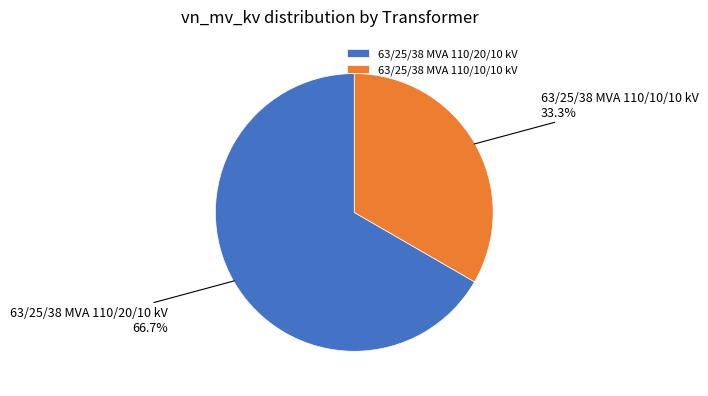

Rank the categories by value from highest to lowest.

63/25/38 MVA 110/20/10 kV, 63/25/38 MVA 110/10/10 kV